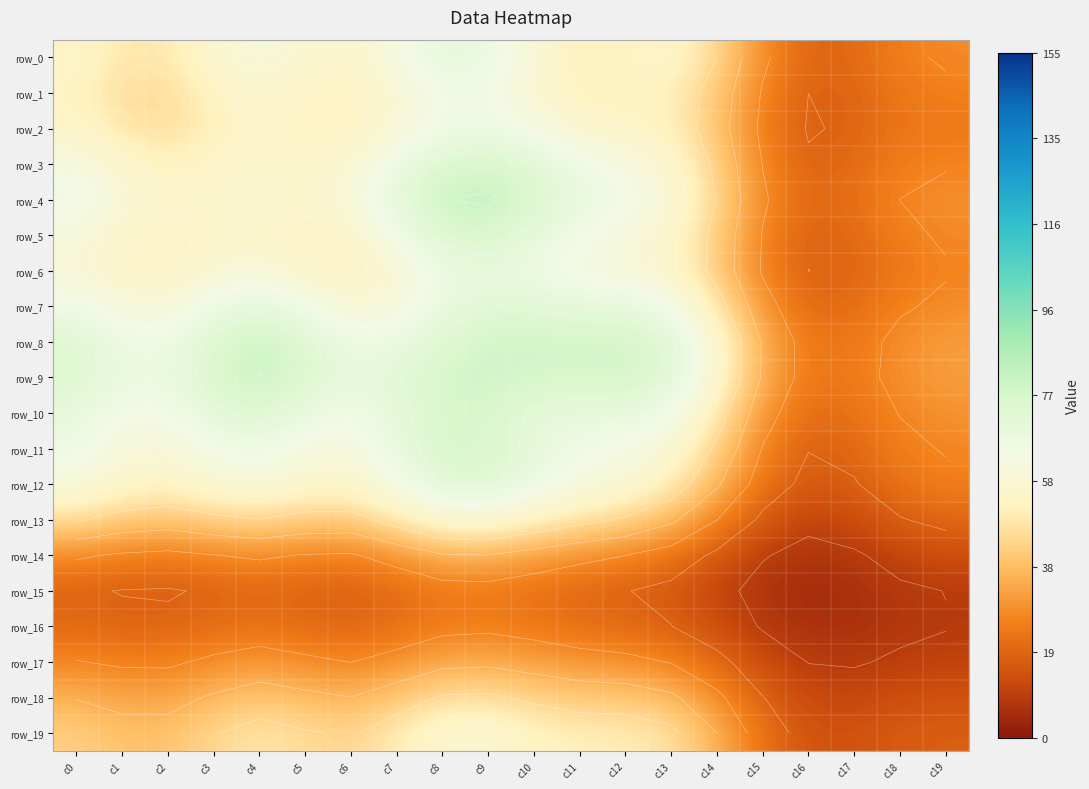

Is the value of row_11 at c17 greater than the value of row_17 at c13?

No